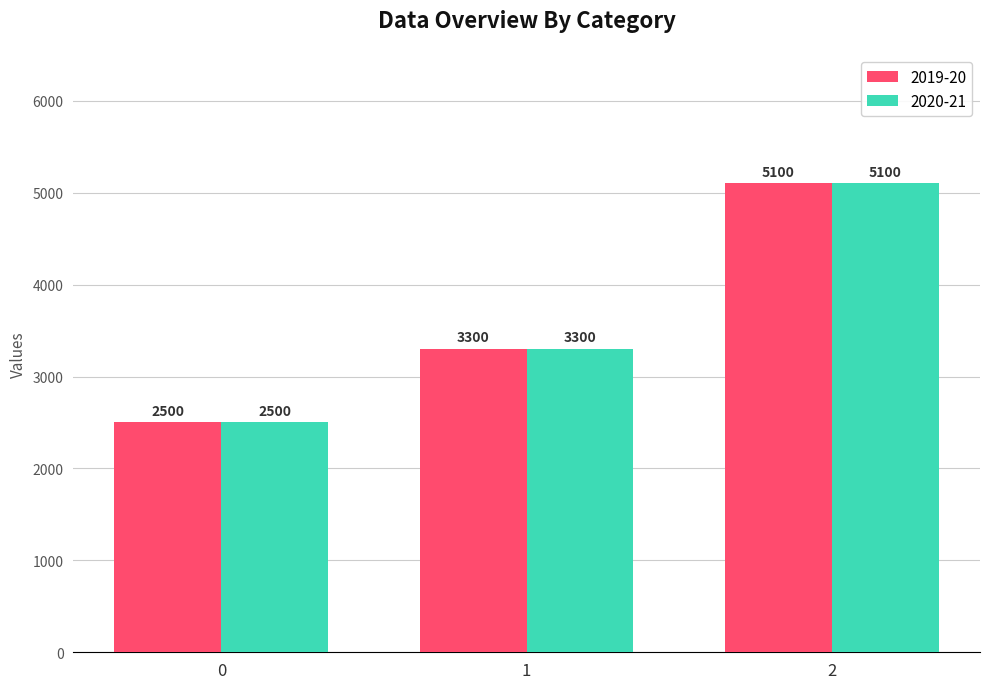

Does the chart contain stacked bars?

No